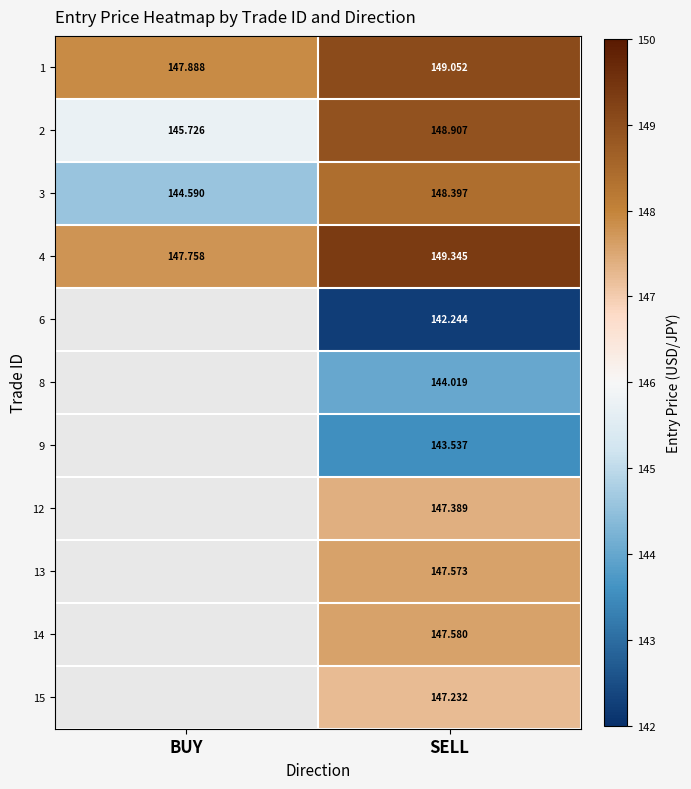

How many series are shown in this chart?

11